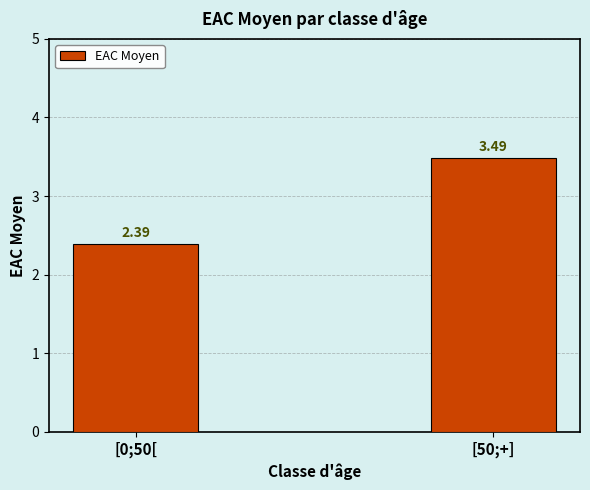

What is the change in value from [0;50[ to [50;+]?

+1.1